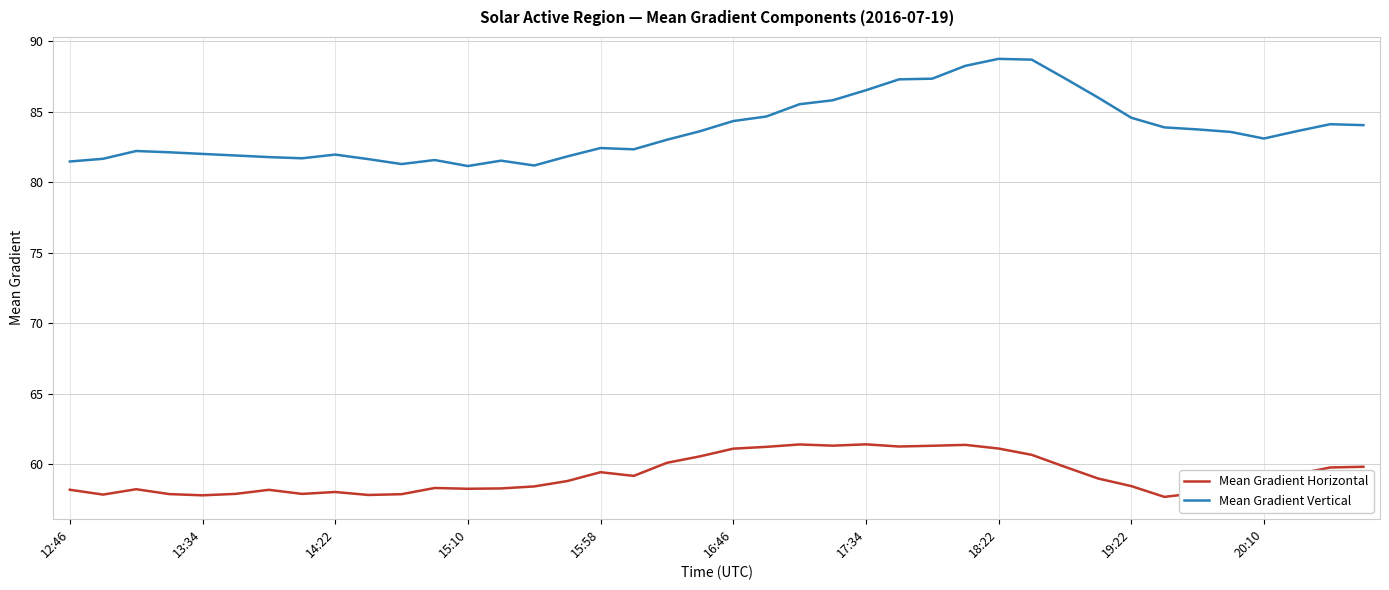

What is the greatest value displayed?

88.7